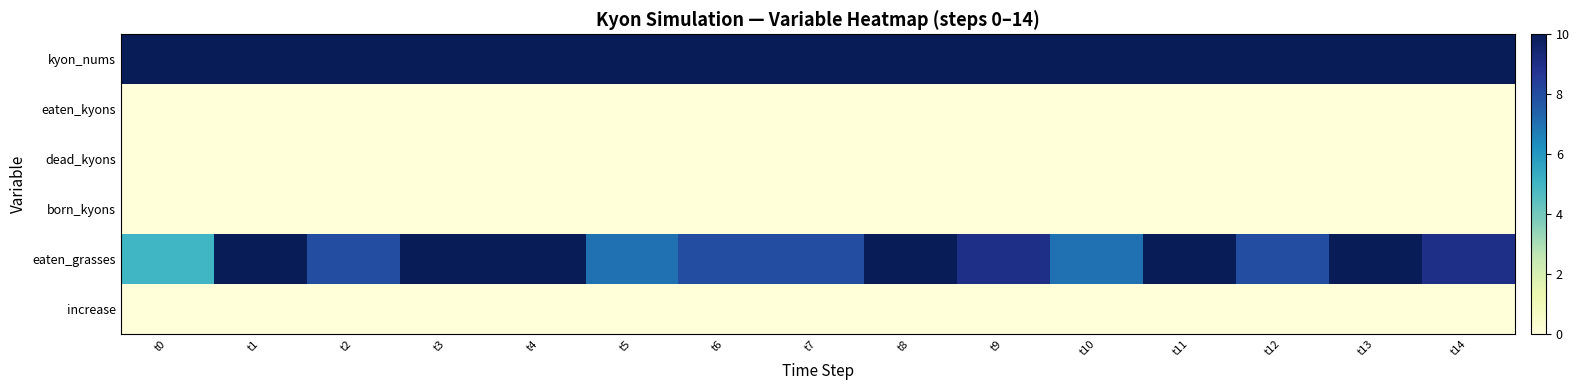

Which series has the largest range (max minus min)?

eaten_grasses